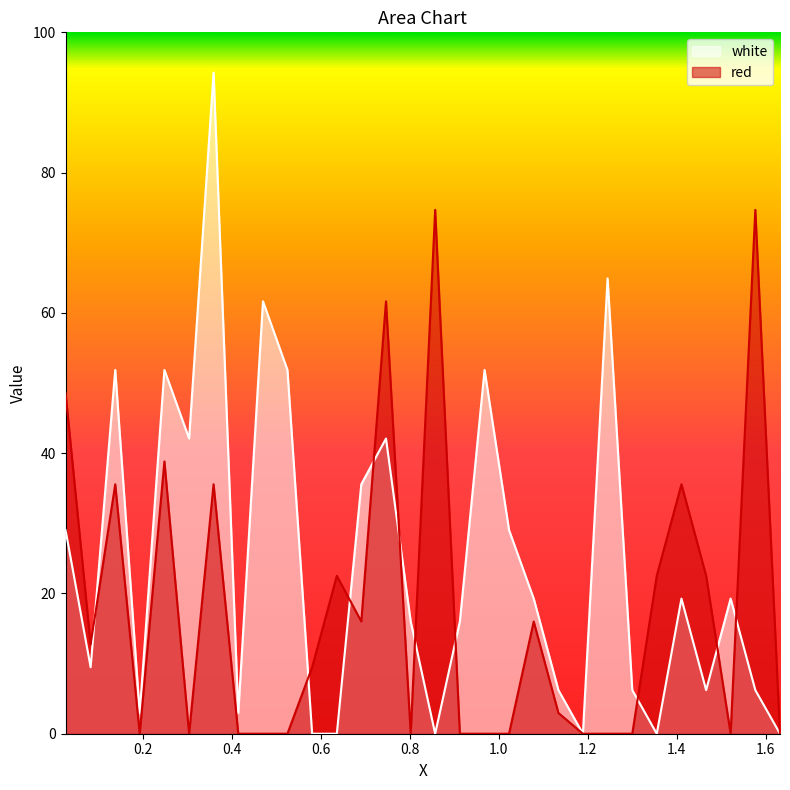

Which series has the widest spread of values?

white